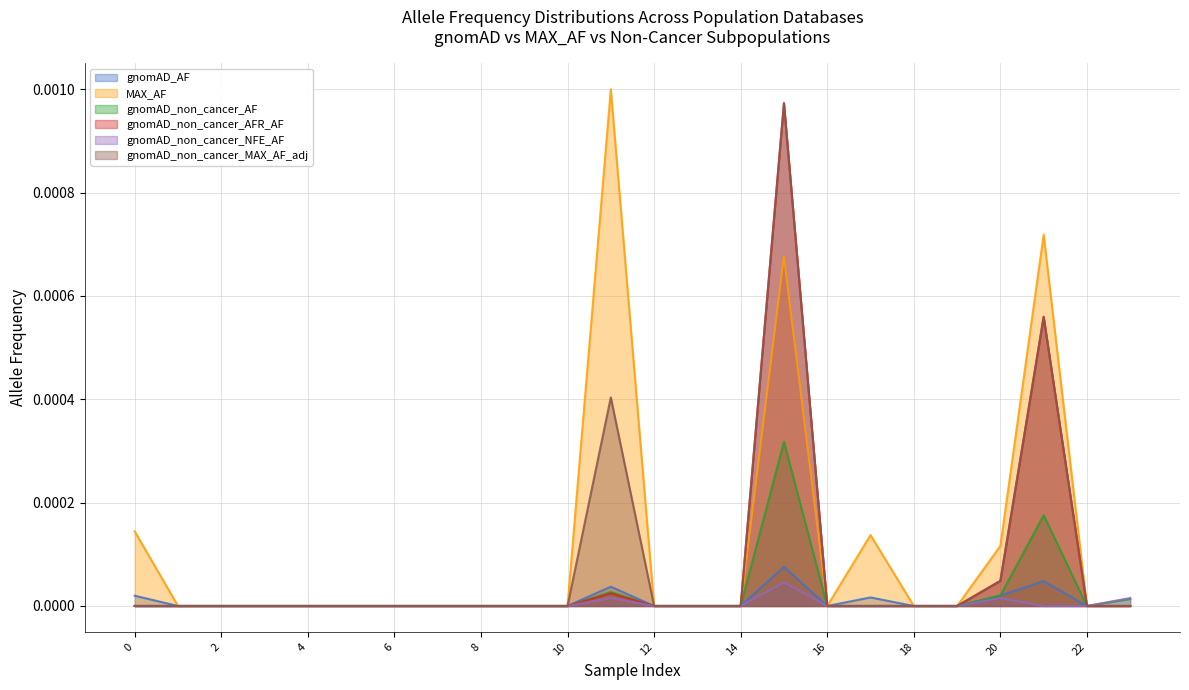

What is the label of the 23rd point from the right?

1